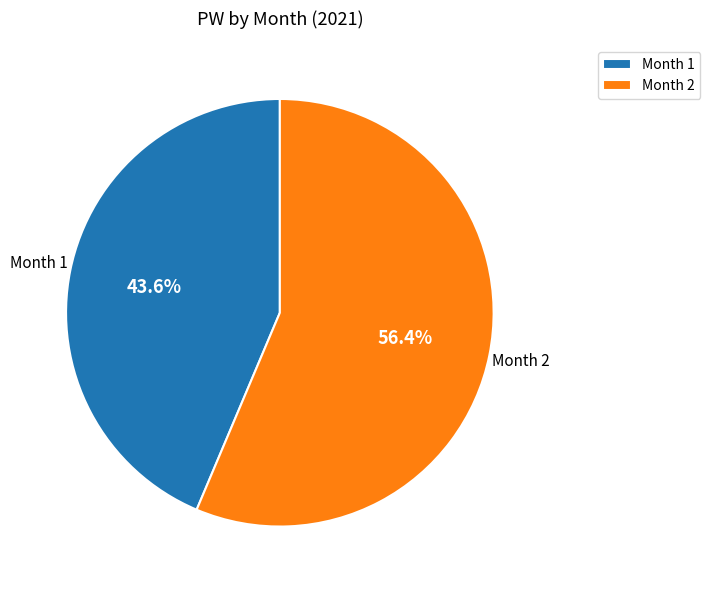

Approximately how many times larger is the value at Month 1 compared to Month 2?

0.8